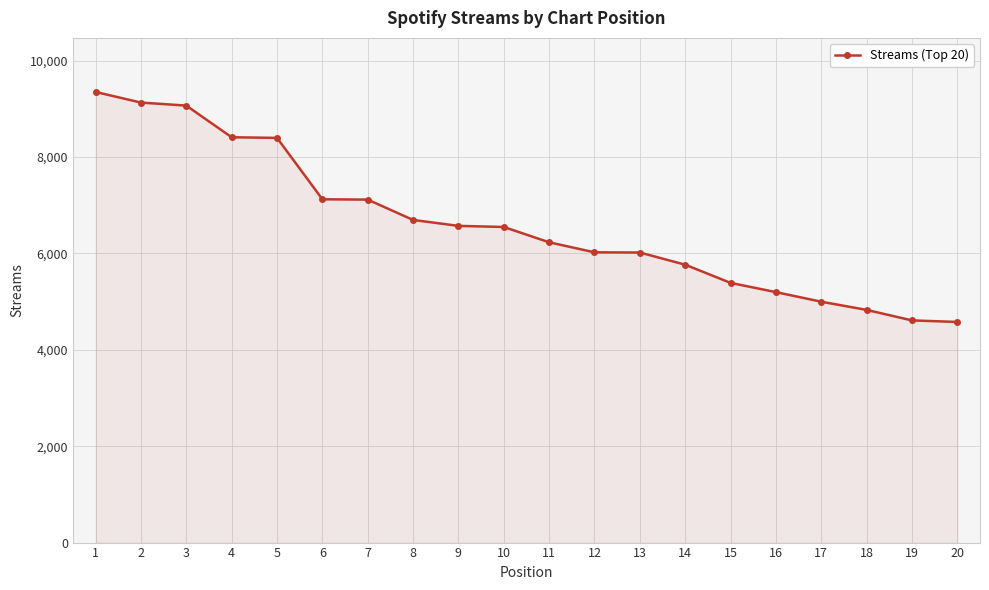

Is it true that the value at 12 is 6024?

True